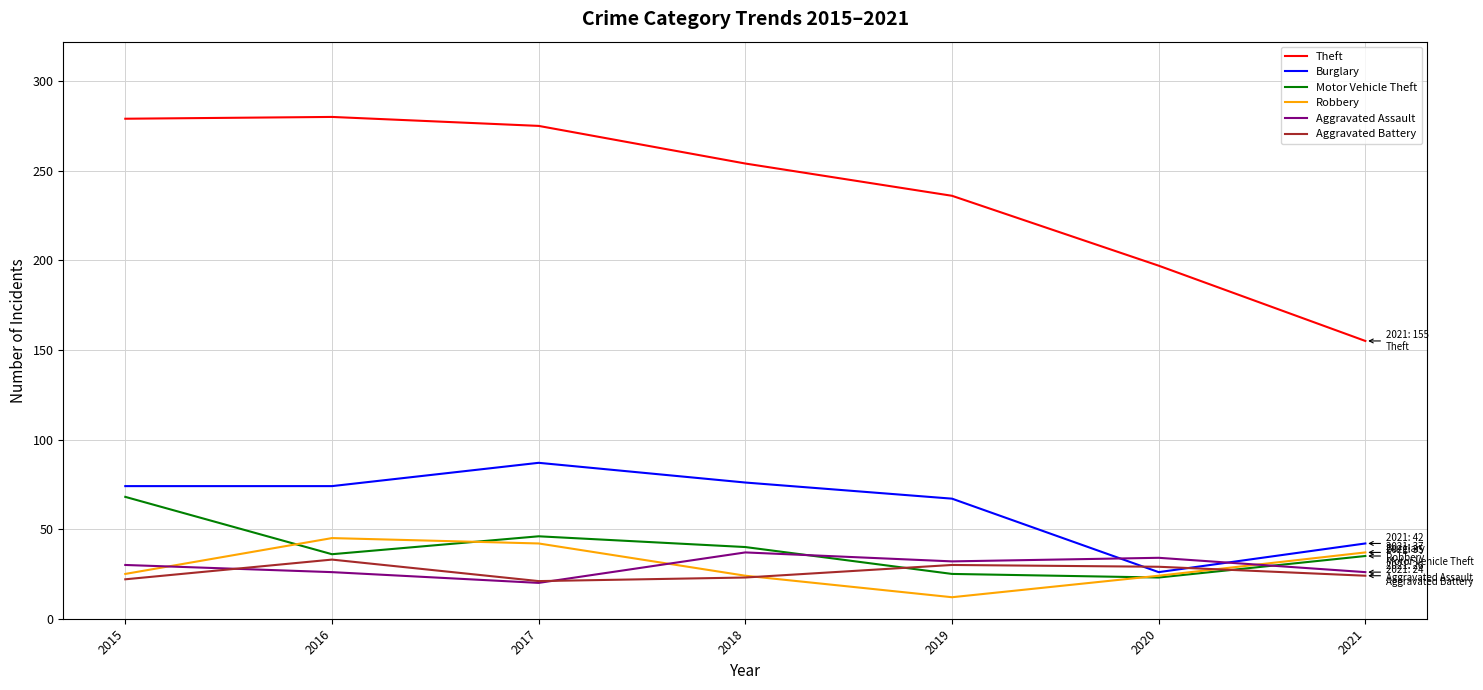

What is the difference between the maximum and minimum values in the Motor Vehicle Theft series?

45